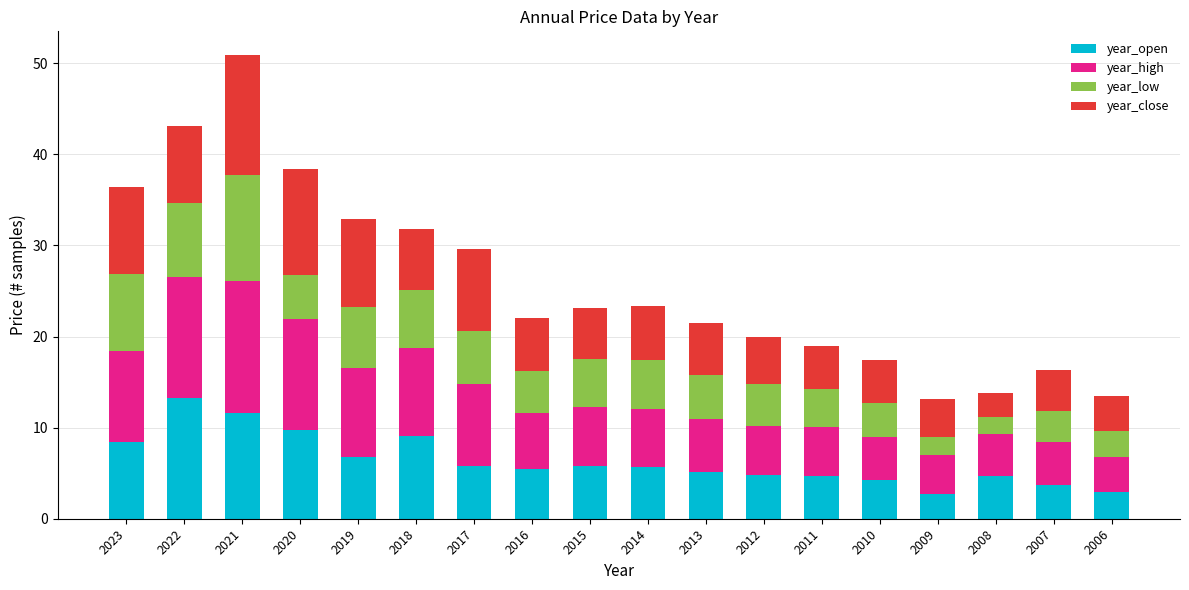

Does the chart contain stacked bars?

Yes